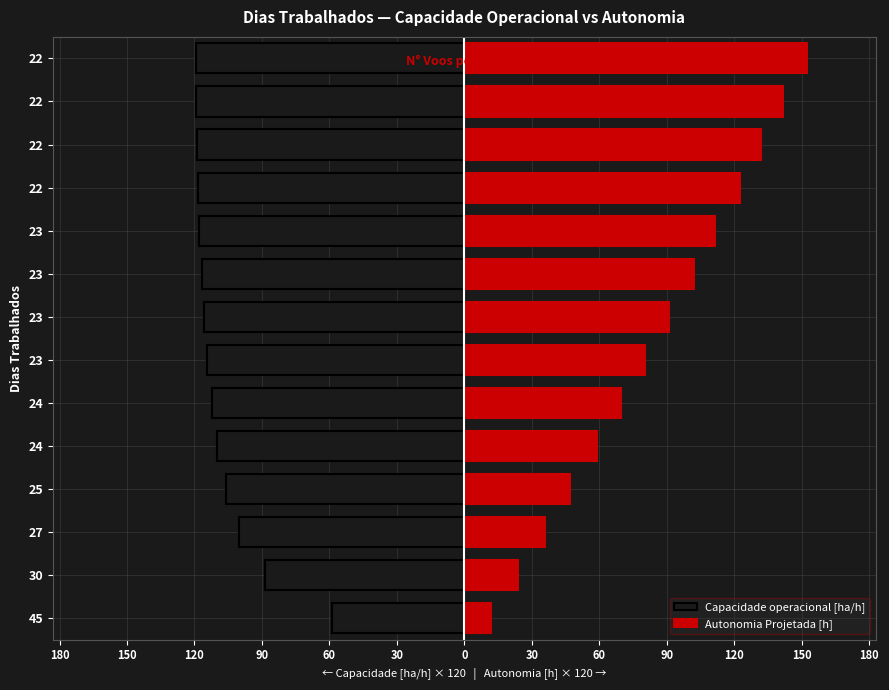

How many data points does each series have?

14